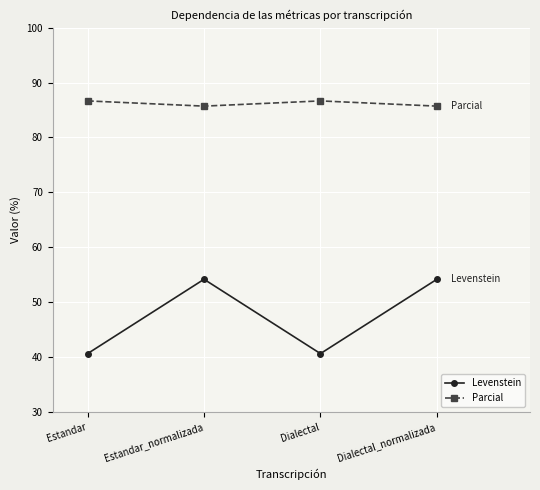

Reading right to left, list all the values displayed in this chart.

Levenstein: 54.2	40.6	54.2	40.6
Parcial: 85.7	86.7	85.7	86.7